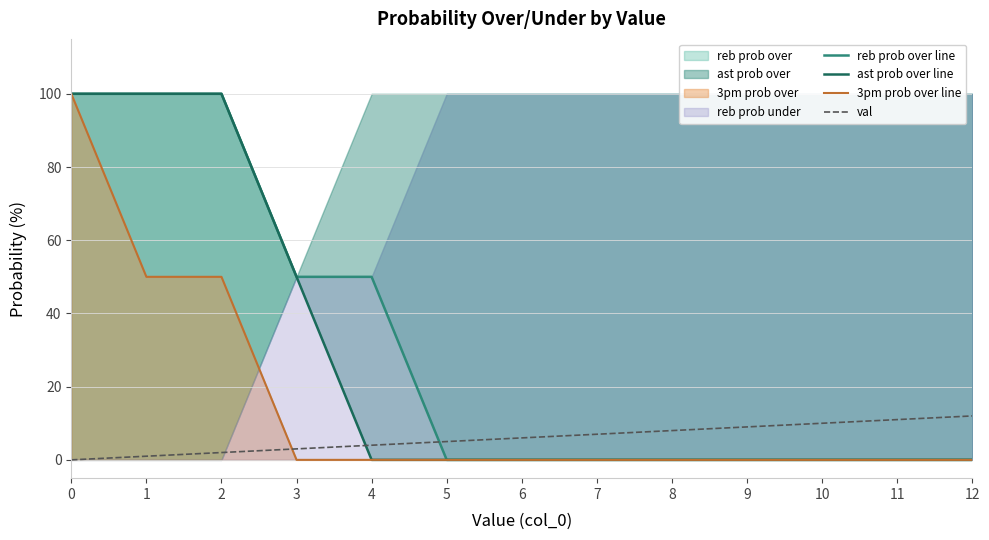

Read the reb prob over line value at 4, to the nearest 10.

50